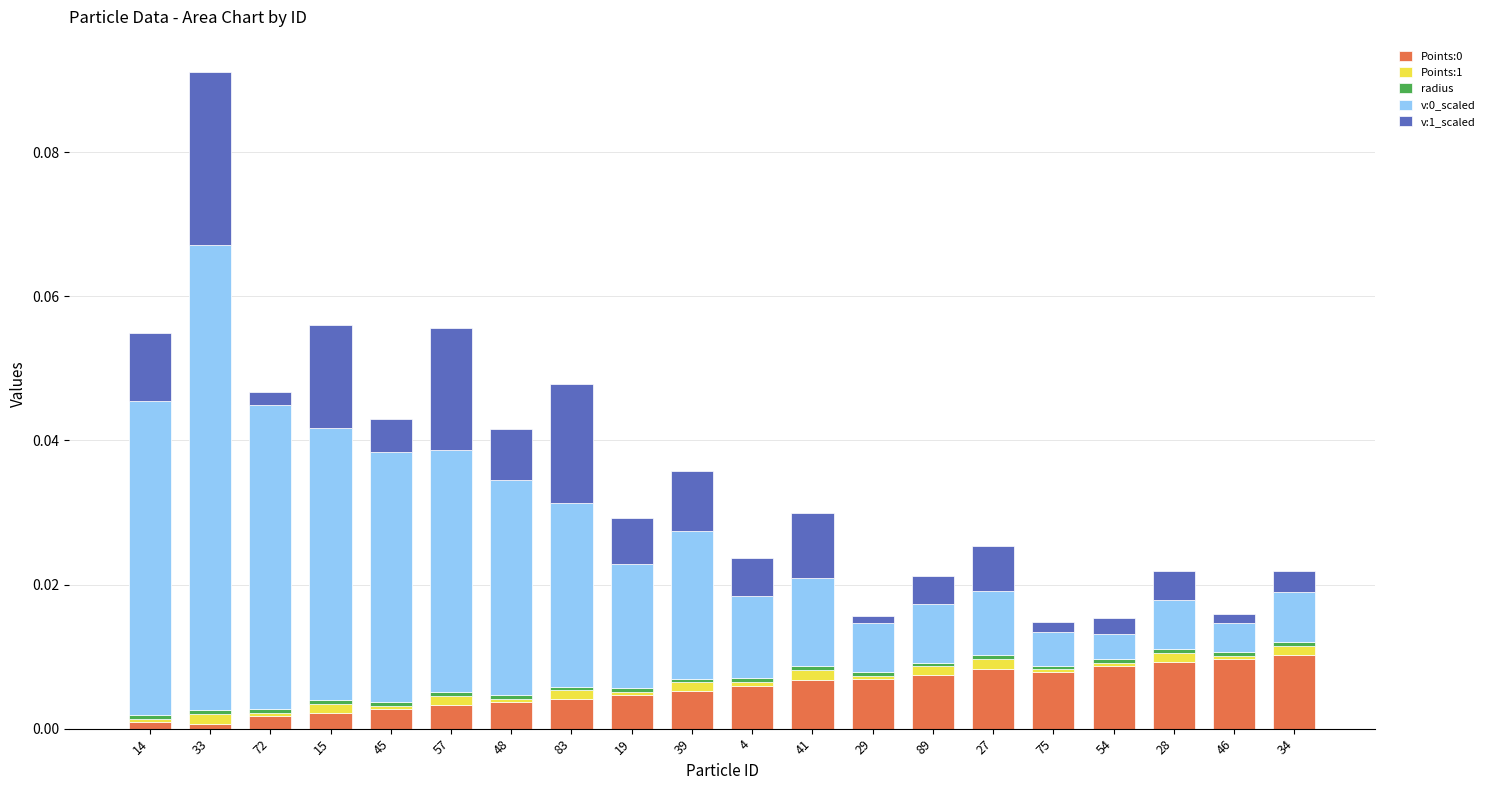

At which category is the sum across all series the highest?

33